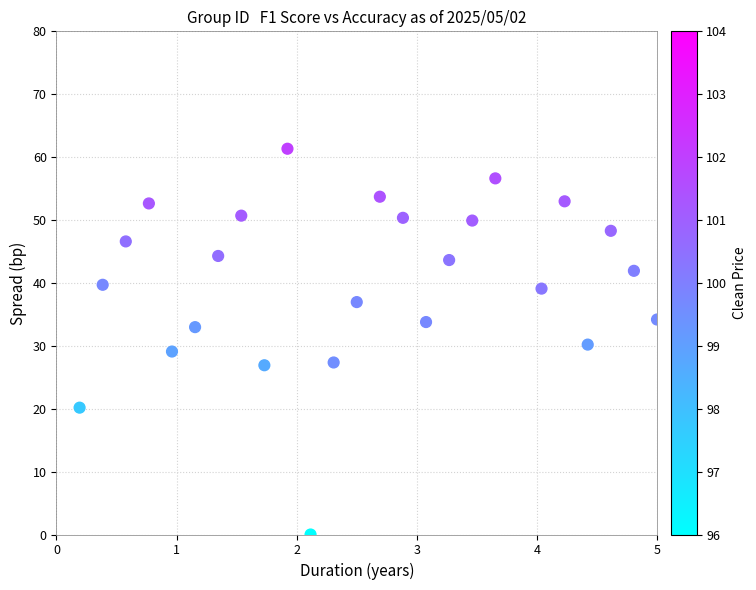

What is the range of X values (max minus min)?

4.8